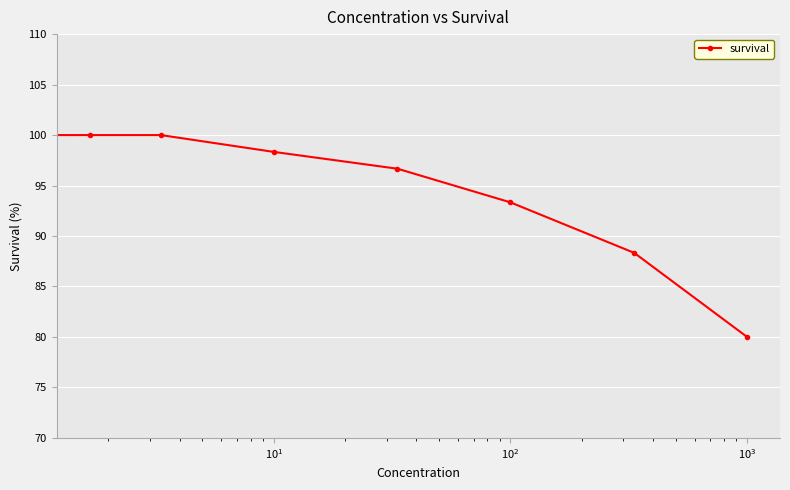

What is the sum of all values?

751.7